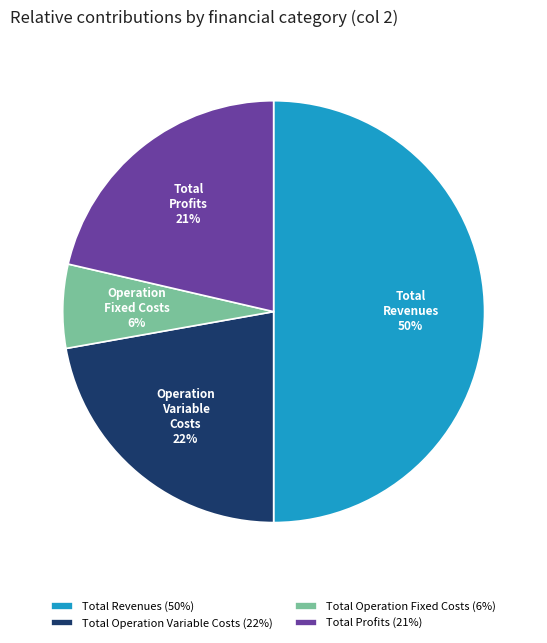

To the nearest percent, what is the difference between the largest and smallest slice percentages?

44%